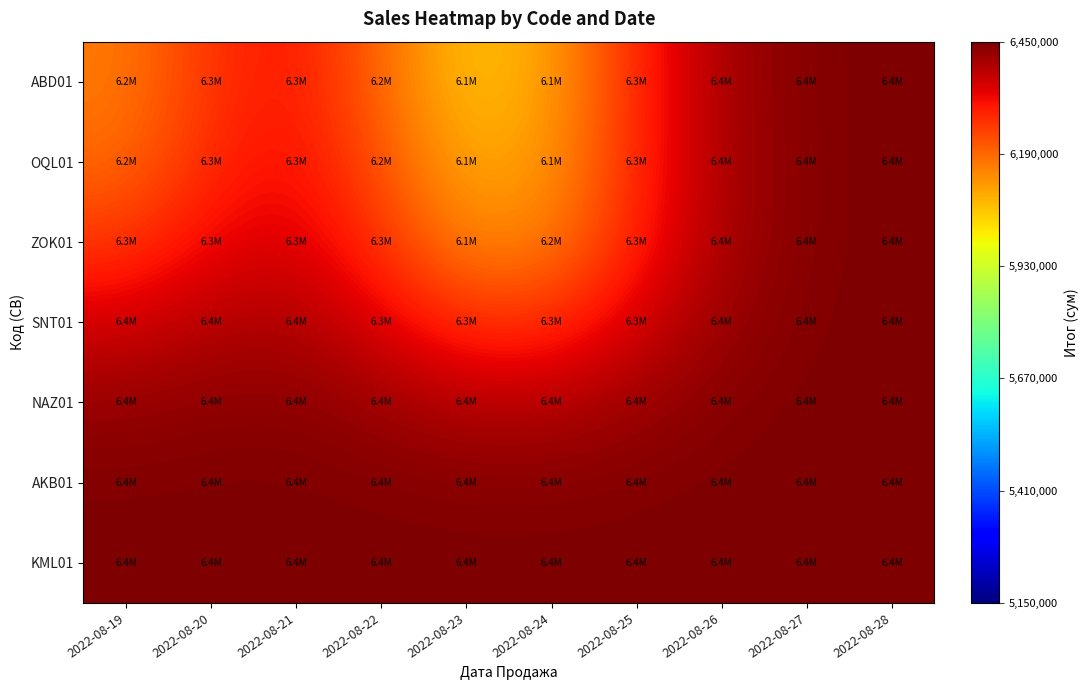

Which series has the widest spread of values?

ABD01